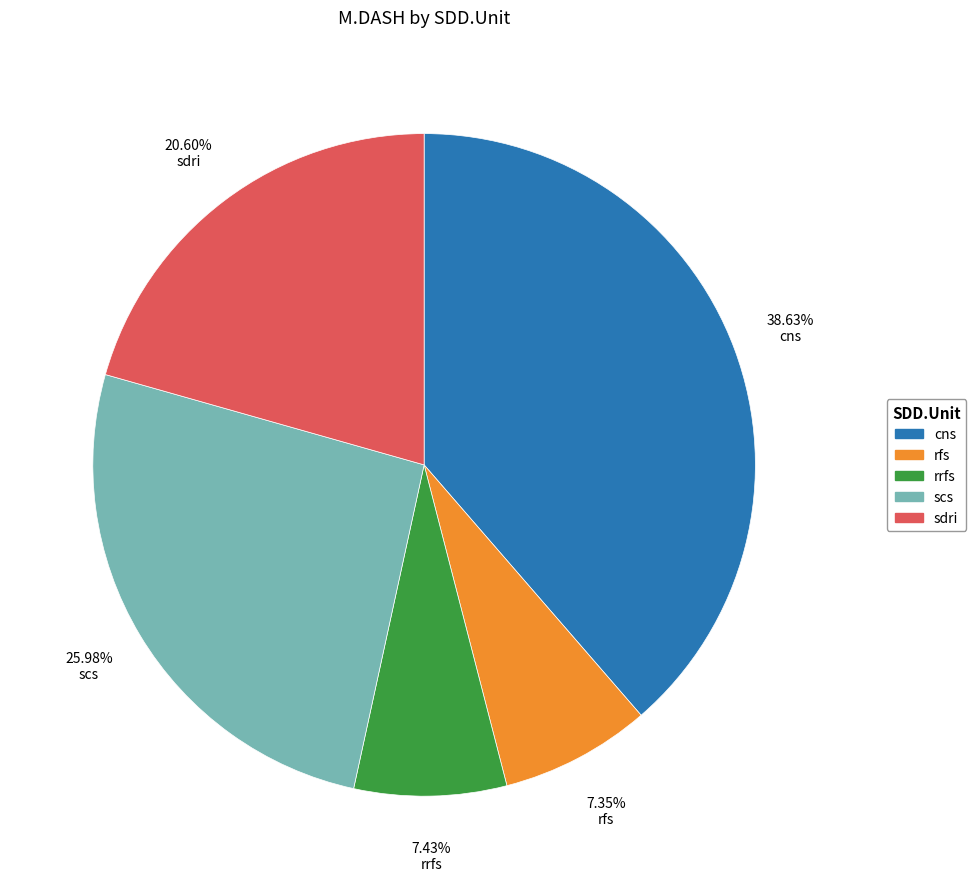

Count the number of slices in the pie.

5